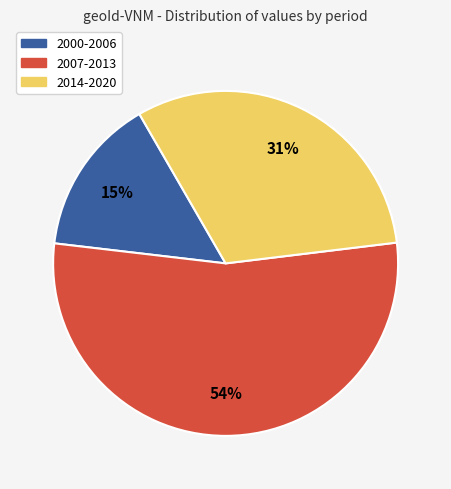

Is it true that 2000-2006 is 66% of the pie?

False